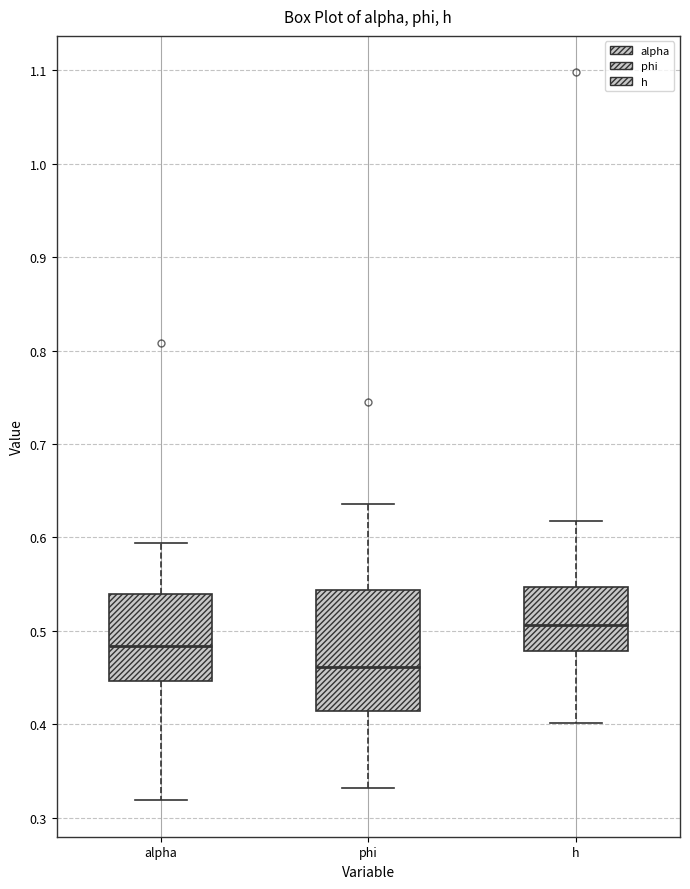

Which box is the tallest, from its lower edge to its upper edge?

phi